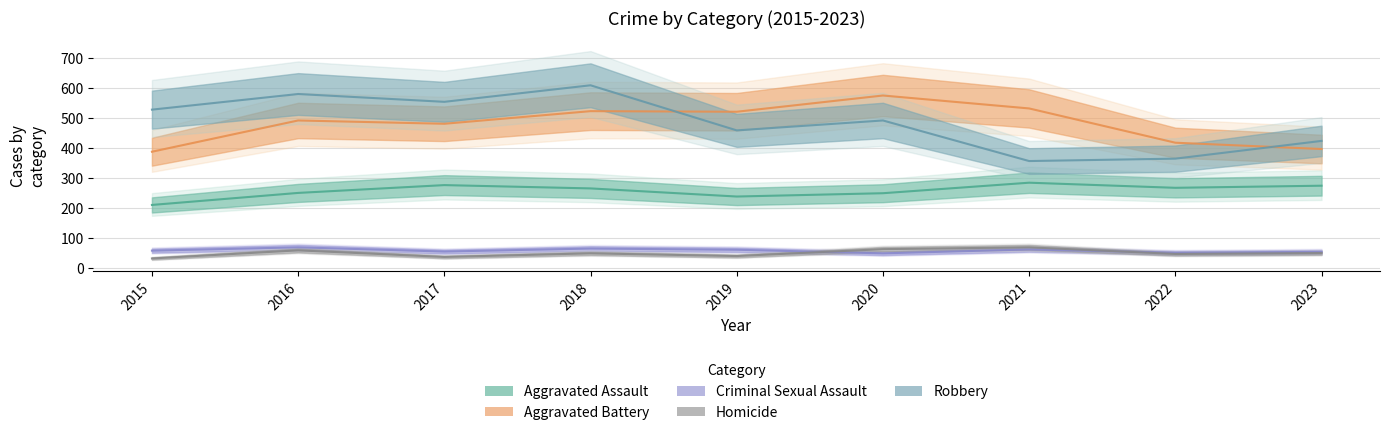

What is the highest value of the Aggravated Battery series?

574